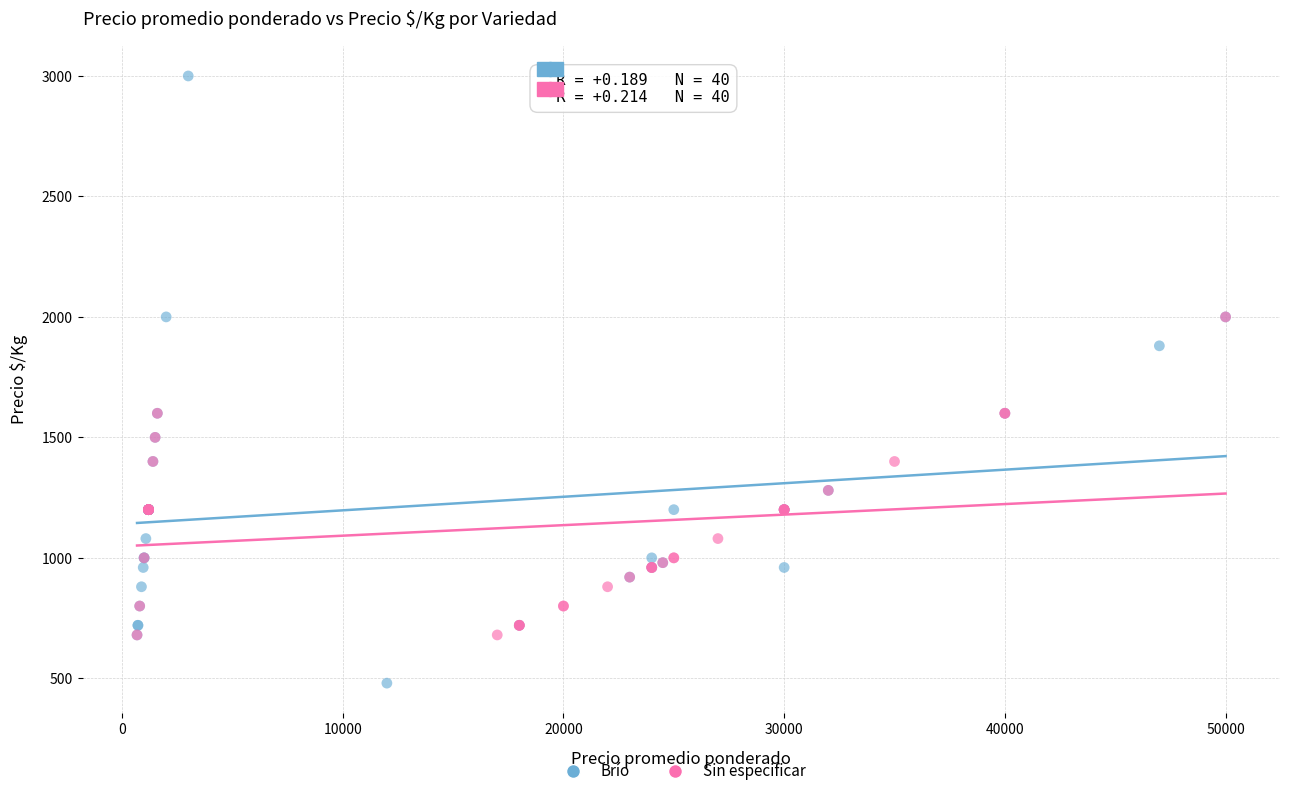

Which series reaches the maximum Y coordinate?

Brío